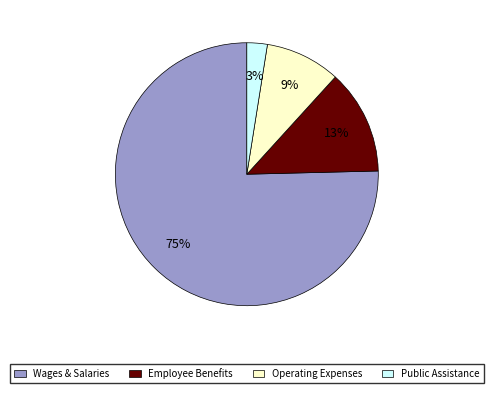

What percentage is the Wages & Salaries slice, to the nearest percent?

75%